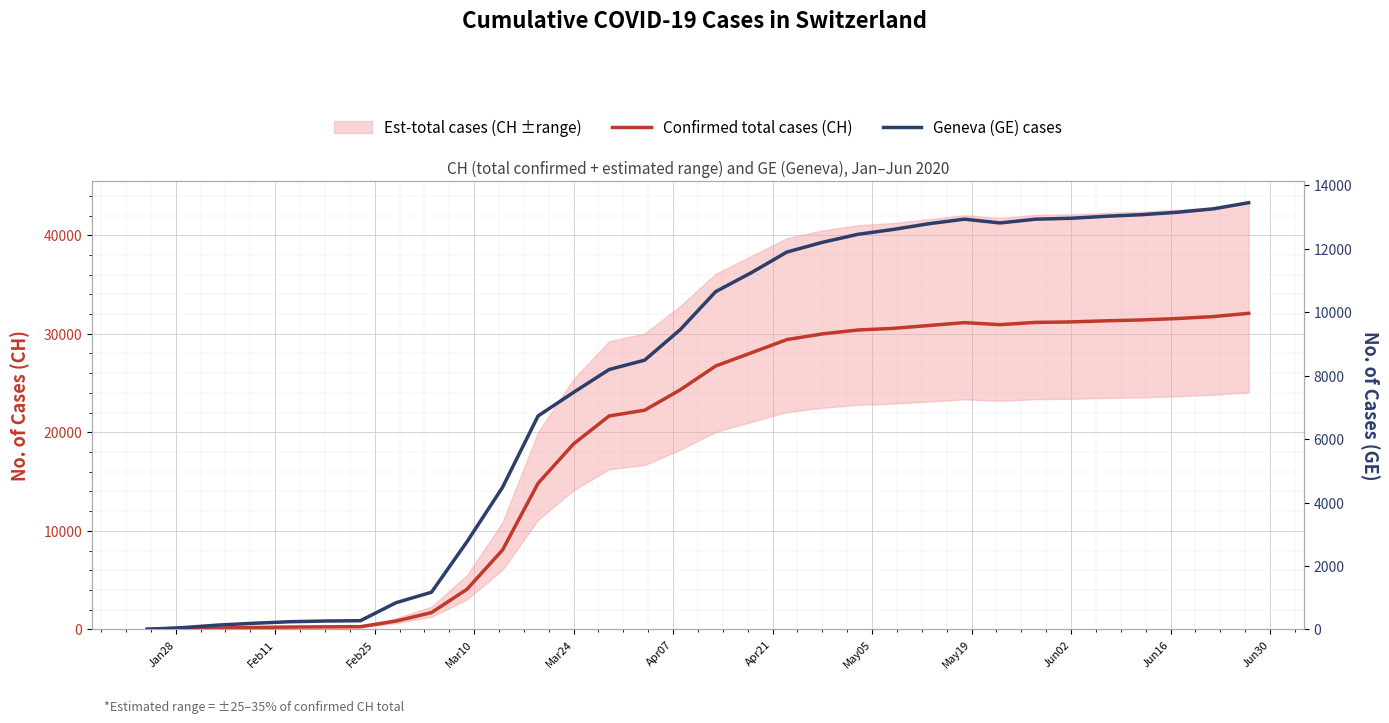

At how many categories does at least one series exceed 12941?

21